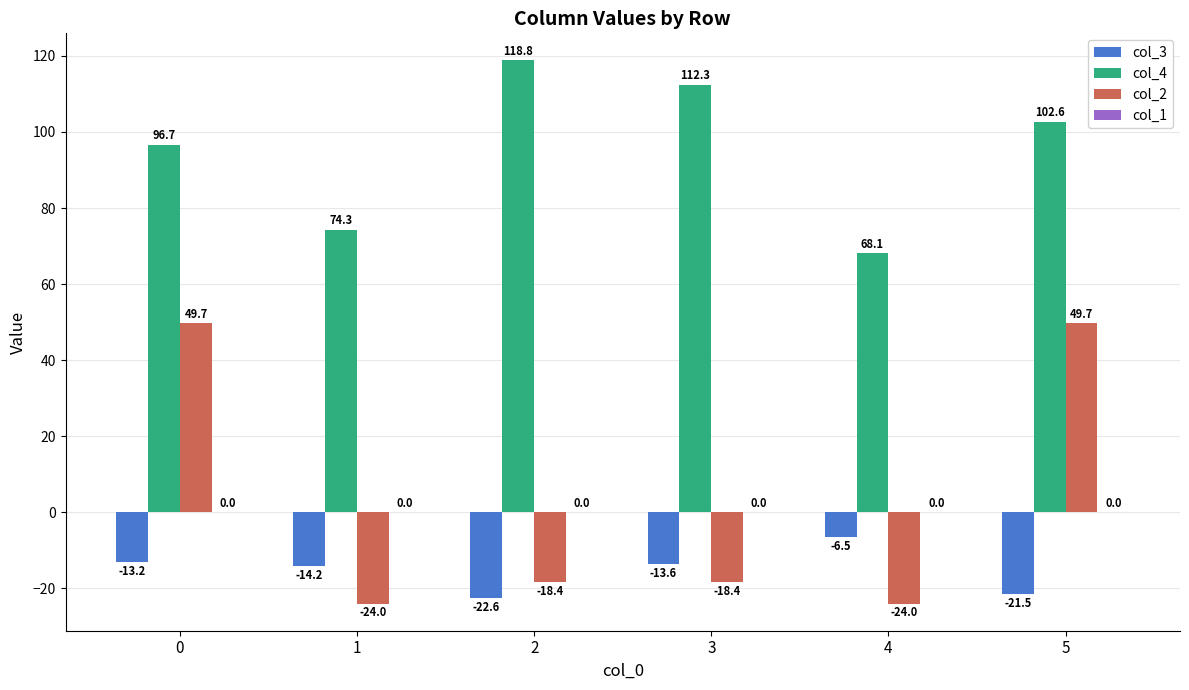

The value of col_2 at 0 is 49.7. True or false?

True